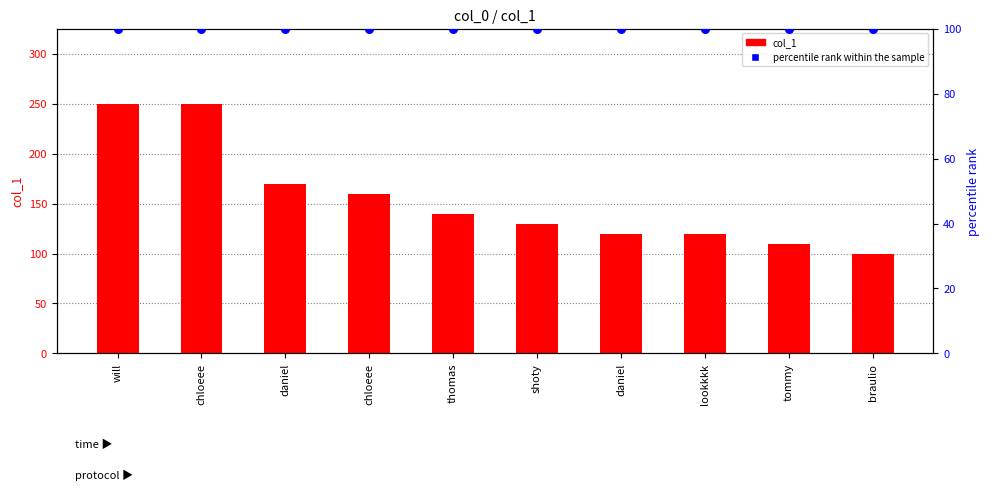

At which category is the sum across all series the highest?

will